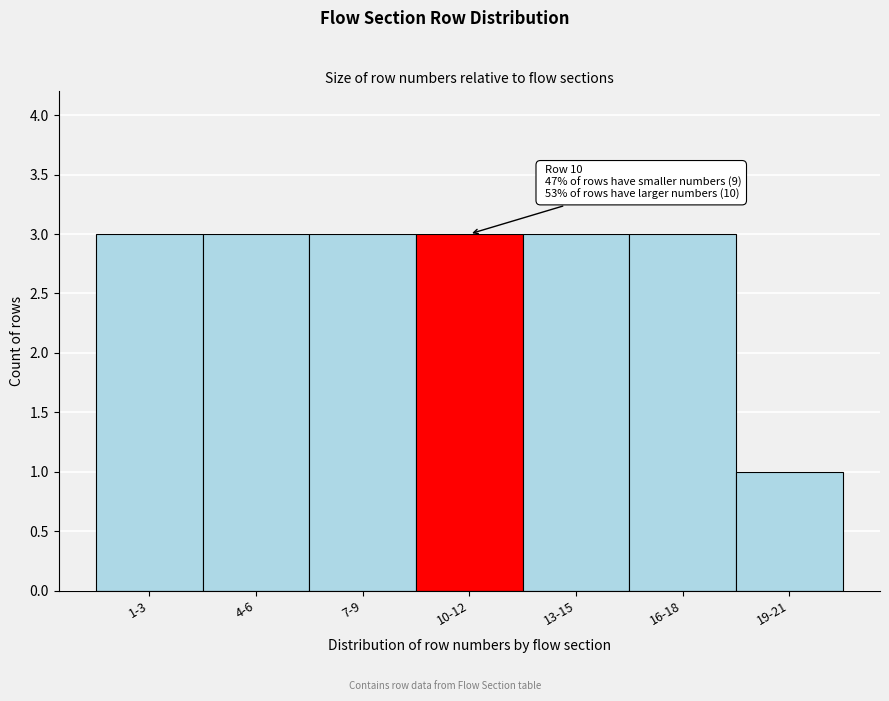

Reading left to right, transcribe all the data shown in this chart.

3	3	3	3	3	3	1